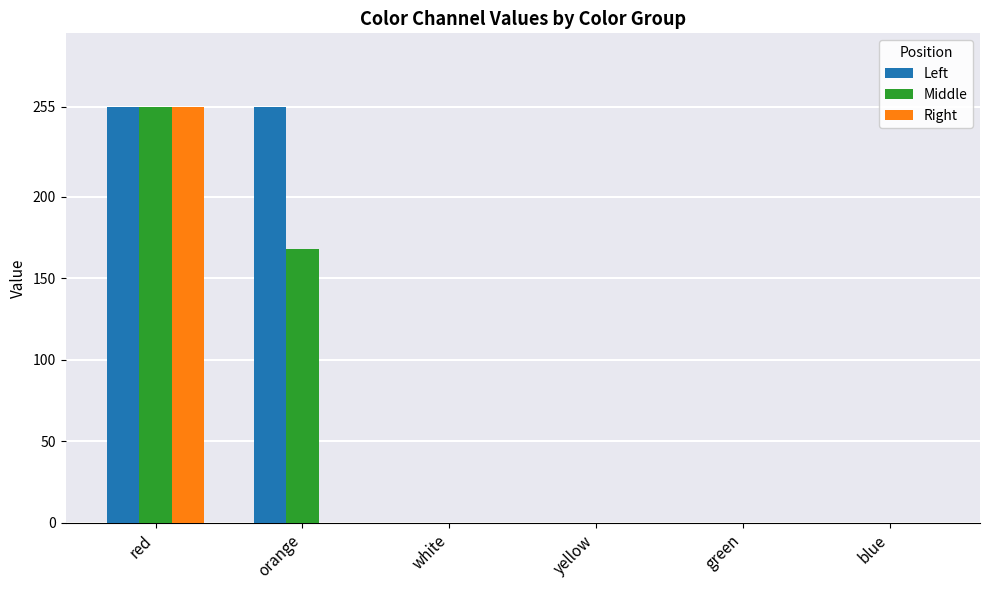

Are the bars horizontal?

No